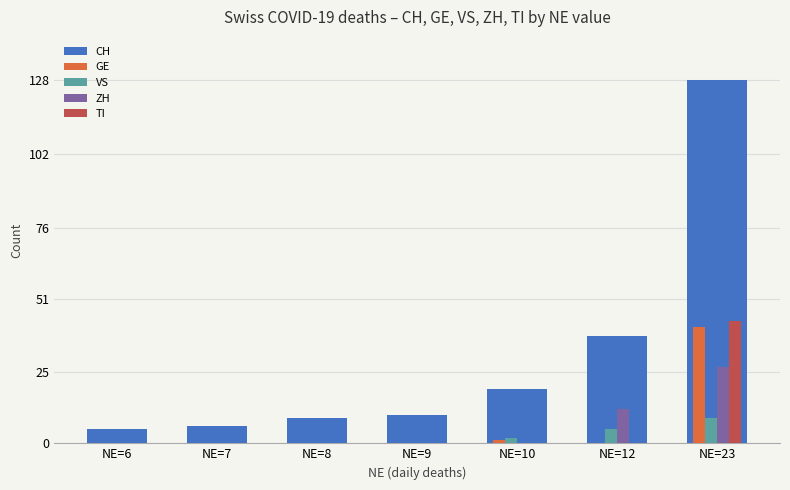

At which category is the sum across all series the highest?

NE=23